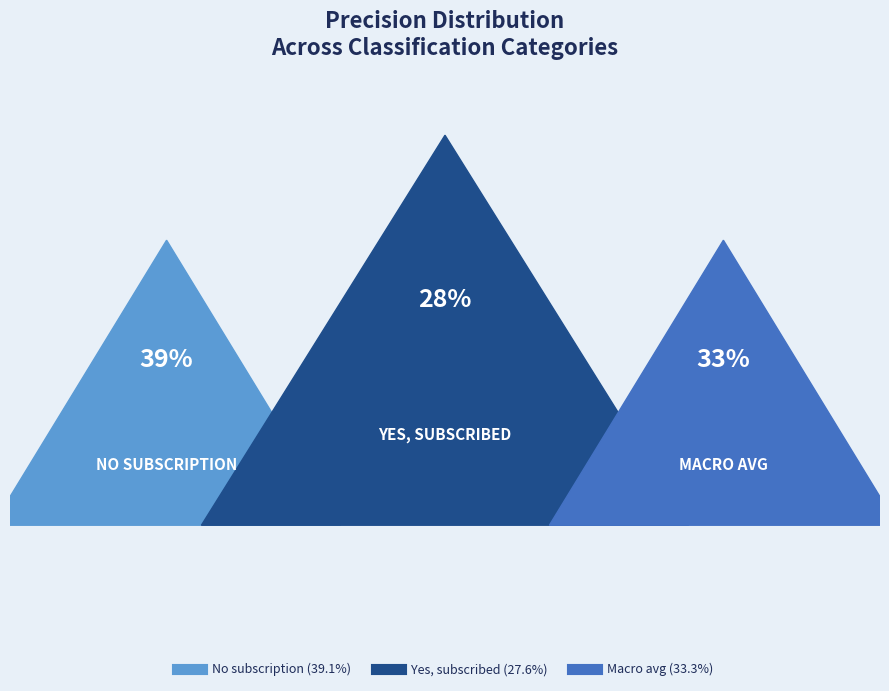

Combined, do Macro avg and No subscription account for over 50%?

Yes